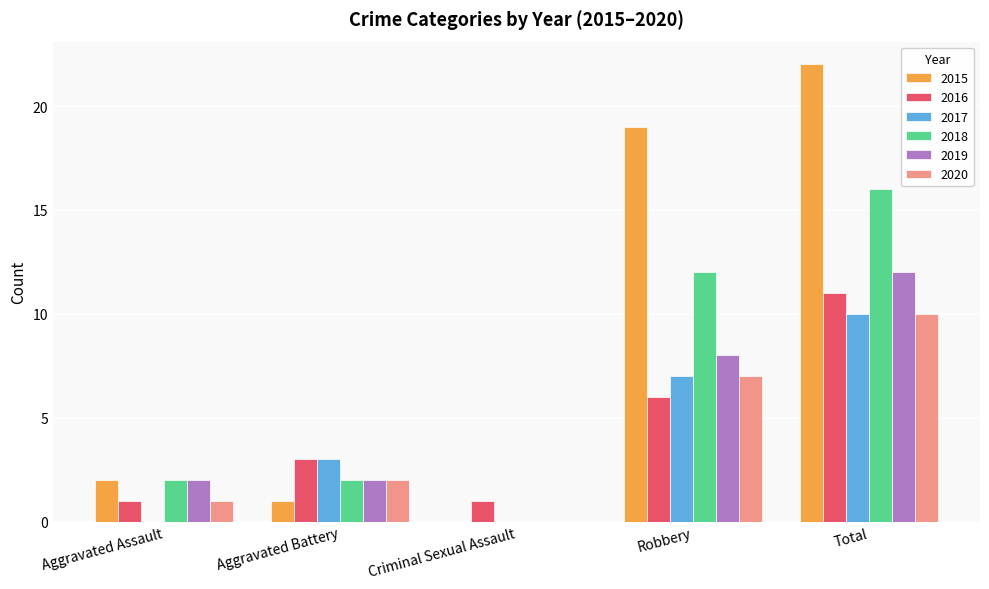

What is the spread (max minus min) of values at Total?

12